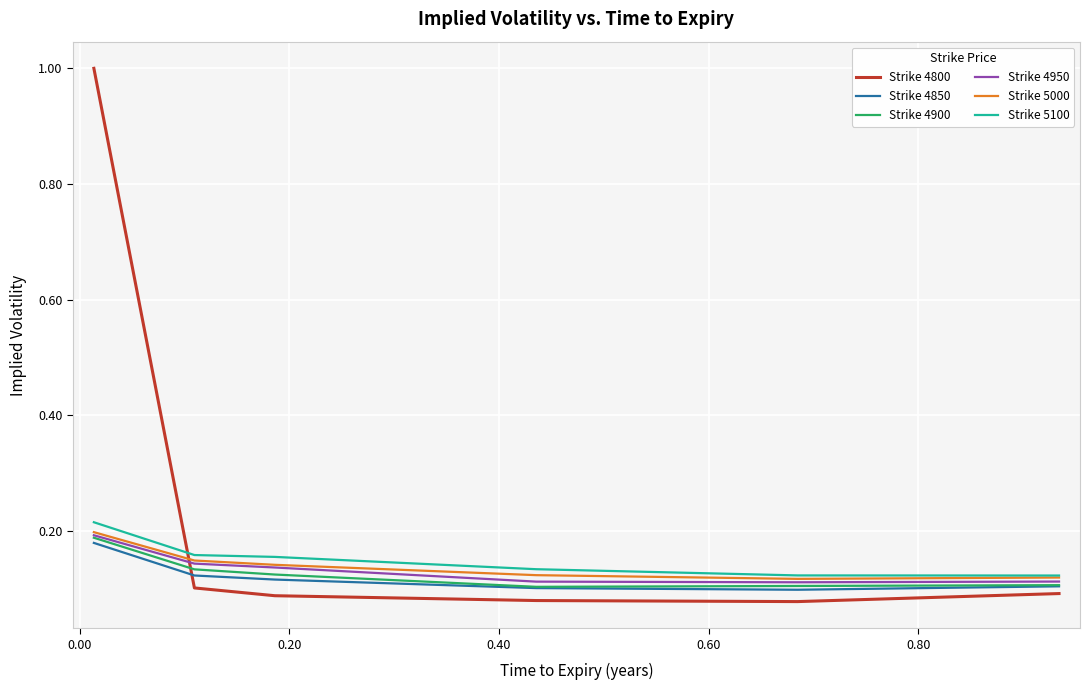

What is the maximum value shown in the chart?

1.0